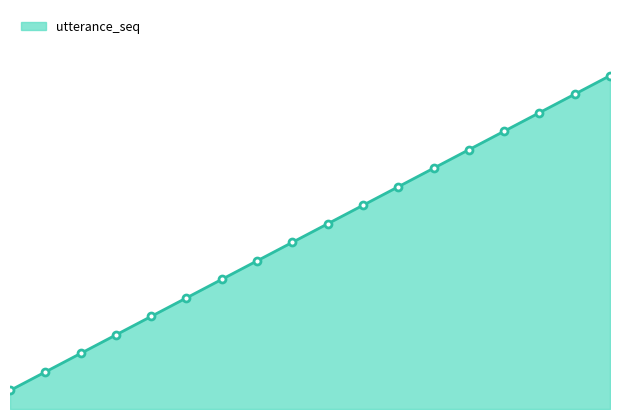

Rank the categories by value from lowest to highest.

1, 2, 3, 4, 5, 6, 7, 8, 9, 10, 11, 12, 13, 14, 15, 16, 17, 18